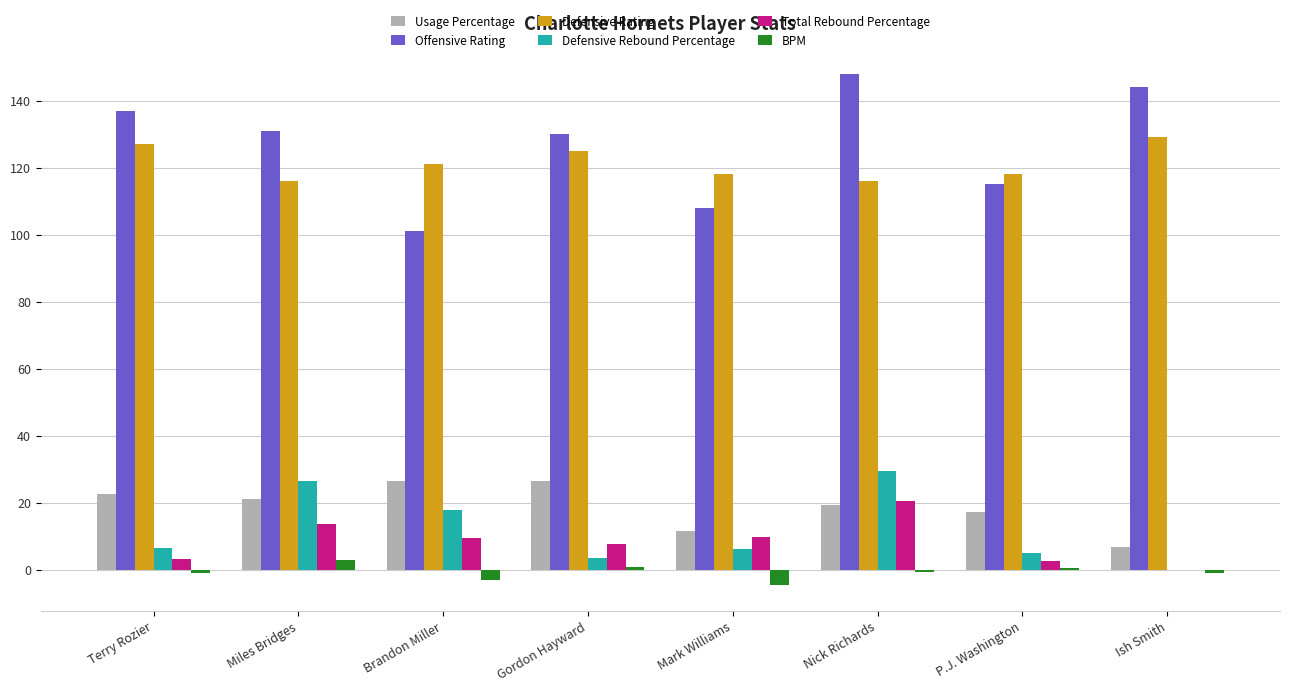

Is the value of Total Rebound Percentage at Miles Bridges greater than the value of BPM at Brandon Miller?

Yes